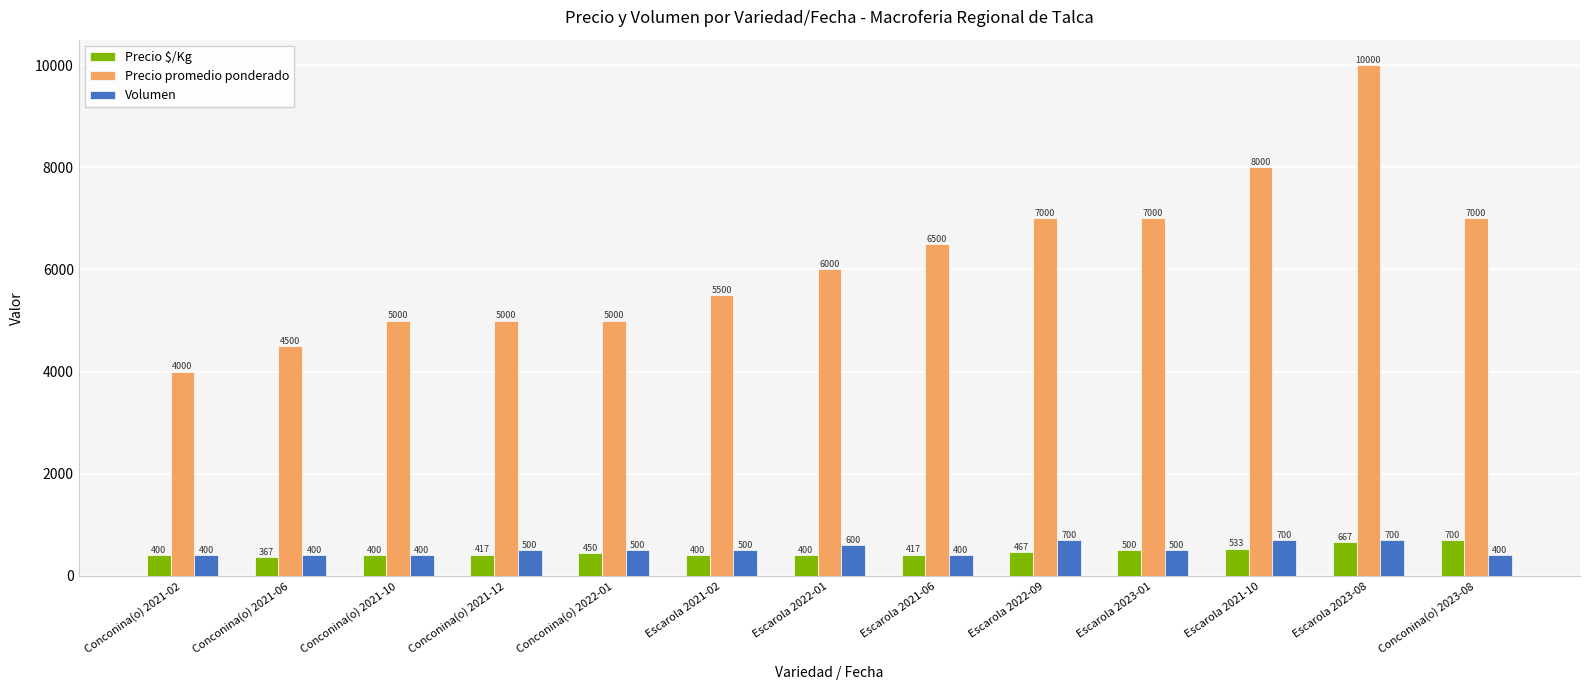

What is the difference between the second highest and second lowest values in the Volumen series?

300